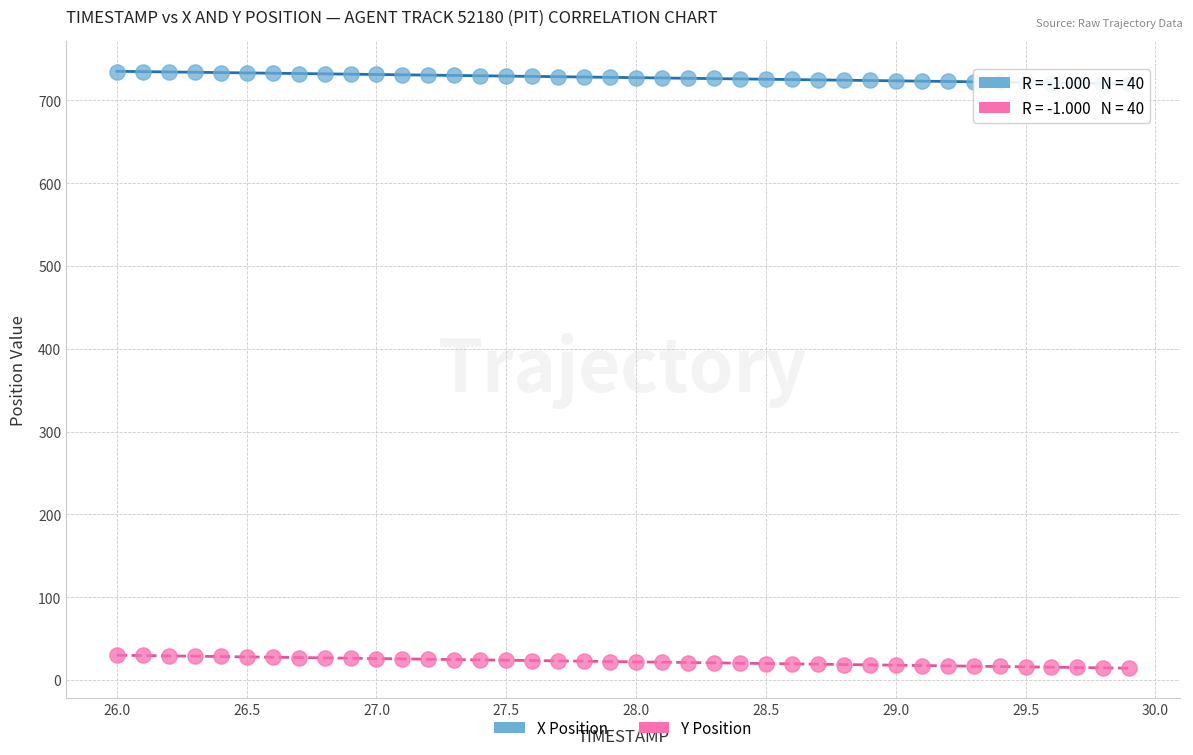

Across all data points, what is the range of X values (max minus min)?

3.9